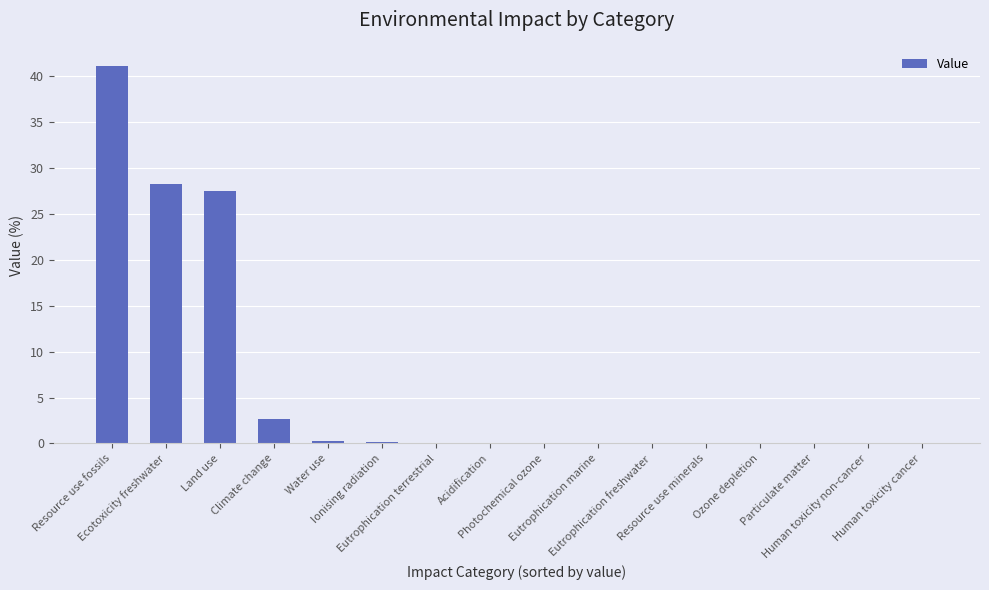

What is the maximum value shown in the chart?

41.1